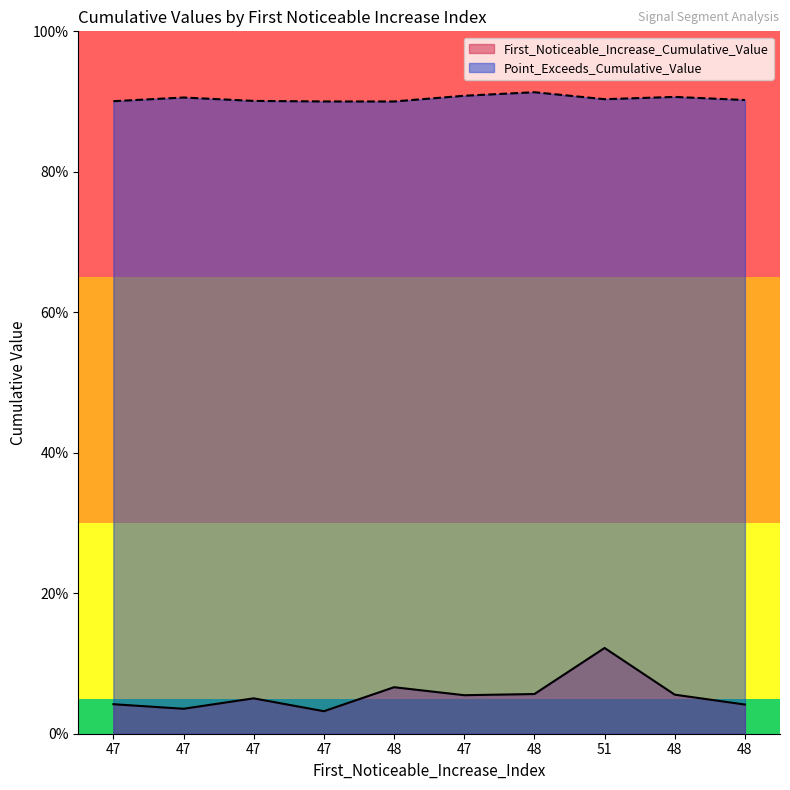

In First_Noticeable_Increase_Cumulative_Value, how many points are lower than both neighbors (excluding endpoints)?

3